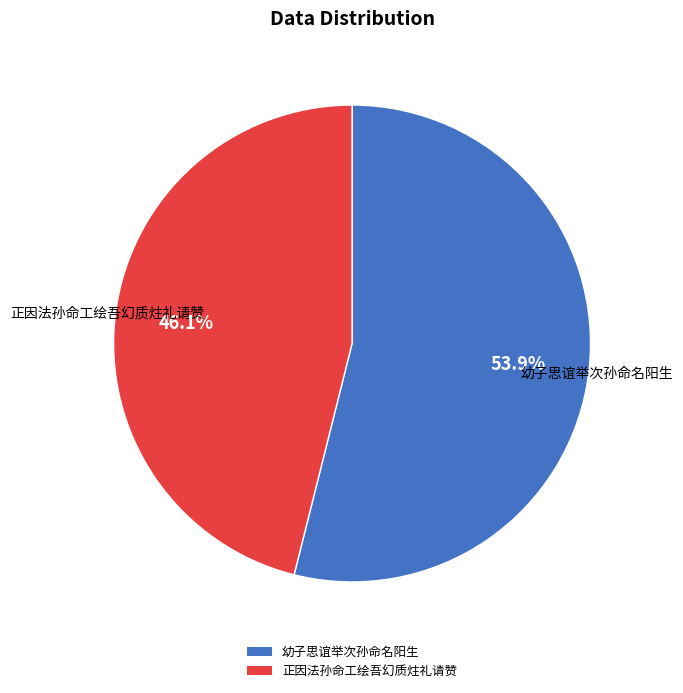

Do 幼子思谊举次孙命名阳生 and 正因法孙命工绘吾幻质炷礼请赞 together represent more than half of the pie?

Yes